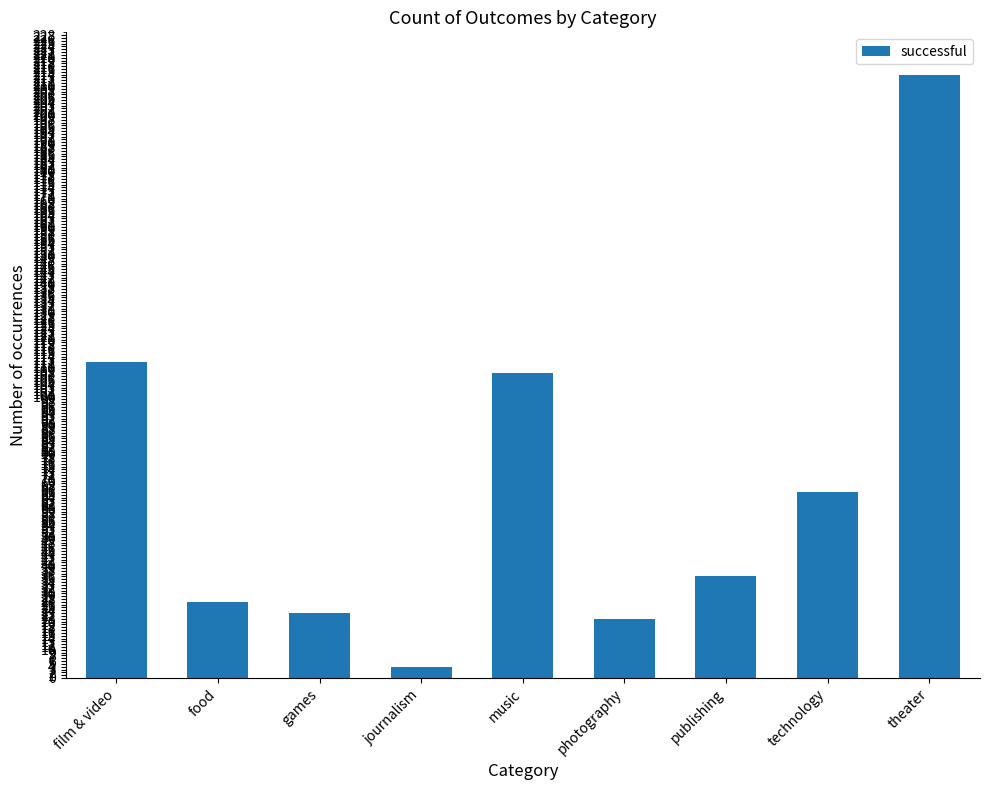

List the labels in order of value, smallest first.

journalism, photography, games, food, publishing, technology, music, film & video, theater